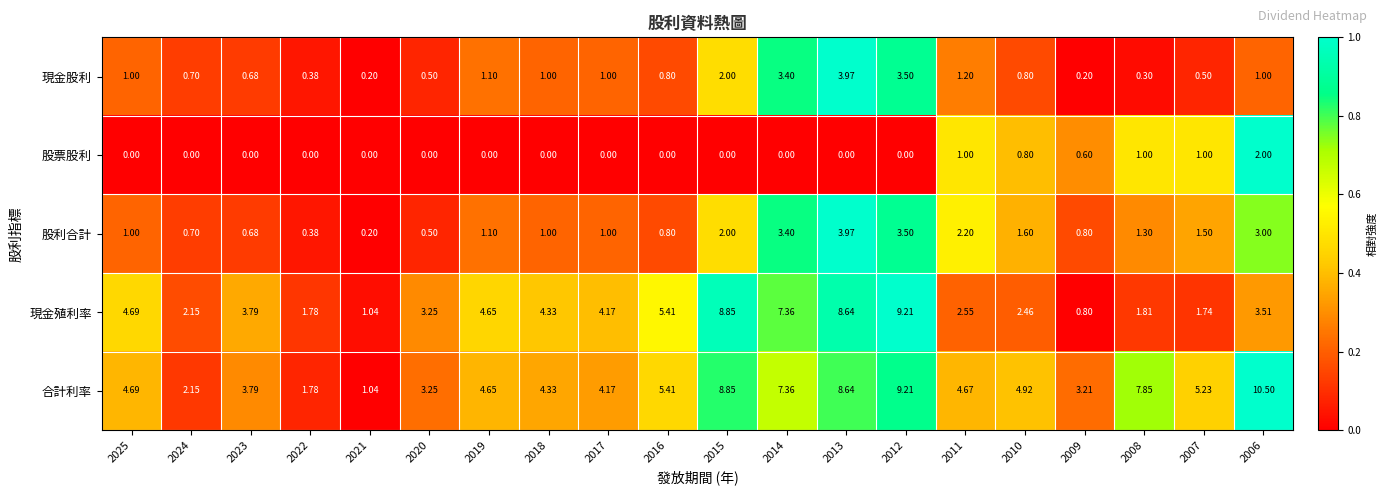

Between 2015 and 2008, which series saw the biggest shift?

現金殖利率